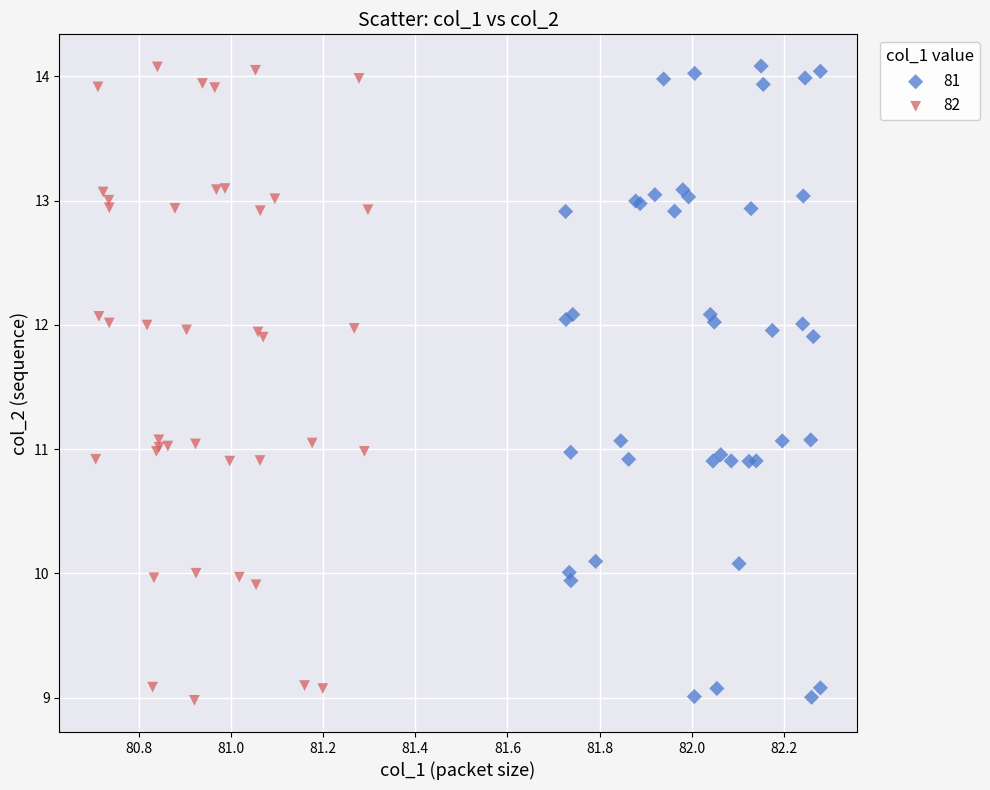

What are all the series names shown in the legend?

81, 82